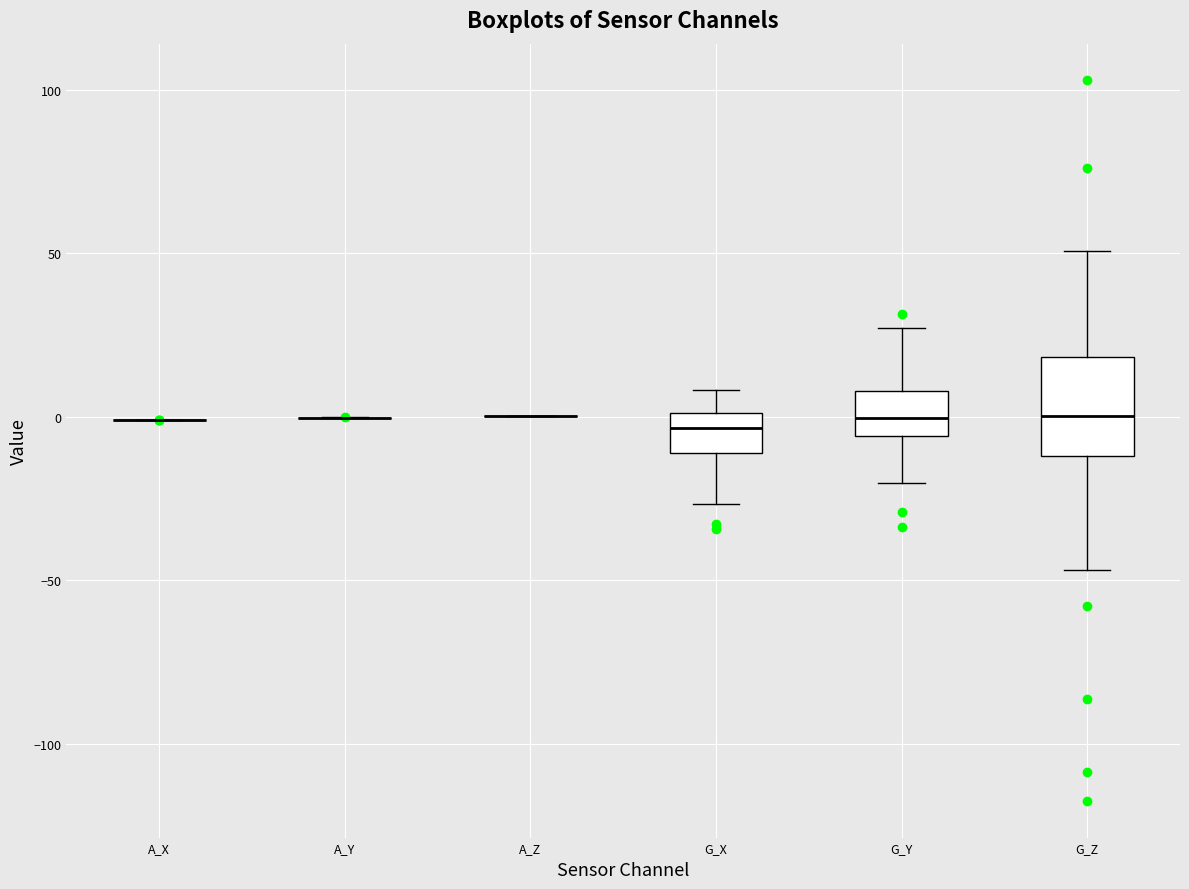

Reading left to right, transcribe this box plot: for each box, give where its median line is, the range the box spans, and where its two whiskers end, as read against the y-axis. The values are not printed on the chart, so give them approximately, as read against the axis.

A_X: box collapsed to a line at 0, whiskers 0 to 0
A_Y: box collapsed to a line at 0, whiskers 0 to 0
A_Z: box collapsed to a line at 0, whiskers 0 to 0
G_X: median -5, box -10 to 0, whiskers -25 to 10
G_Y: median 0, box -5 to 10, whiskers -20 to 25
G_Z: median 0, box -10 to 20, whiskers -45 to 50